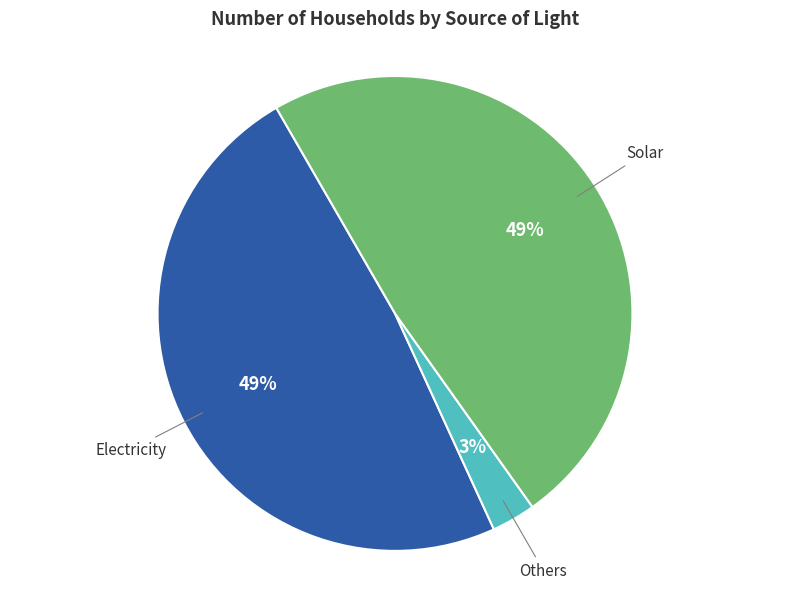

To the nearest percent, what is the difference between the largest and smallest slice percentages?

46%